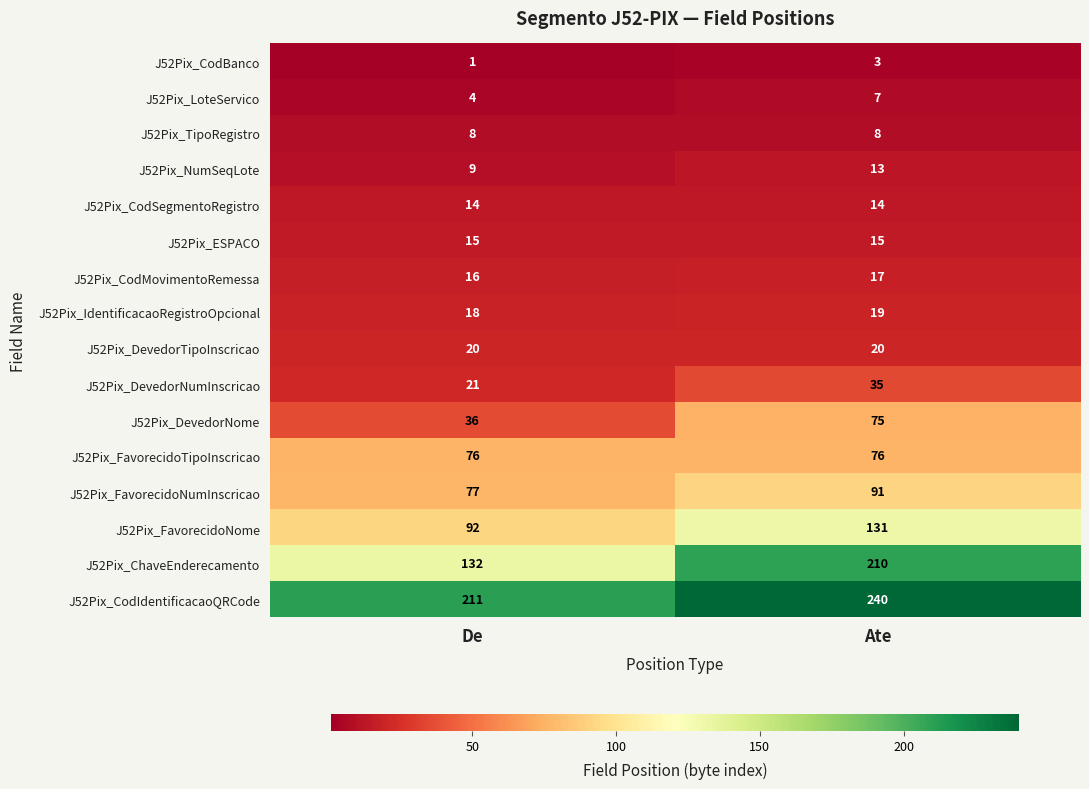

How many distinct data groups are displayed?

16